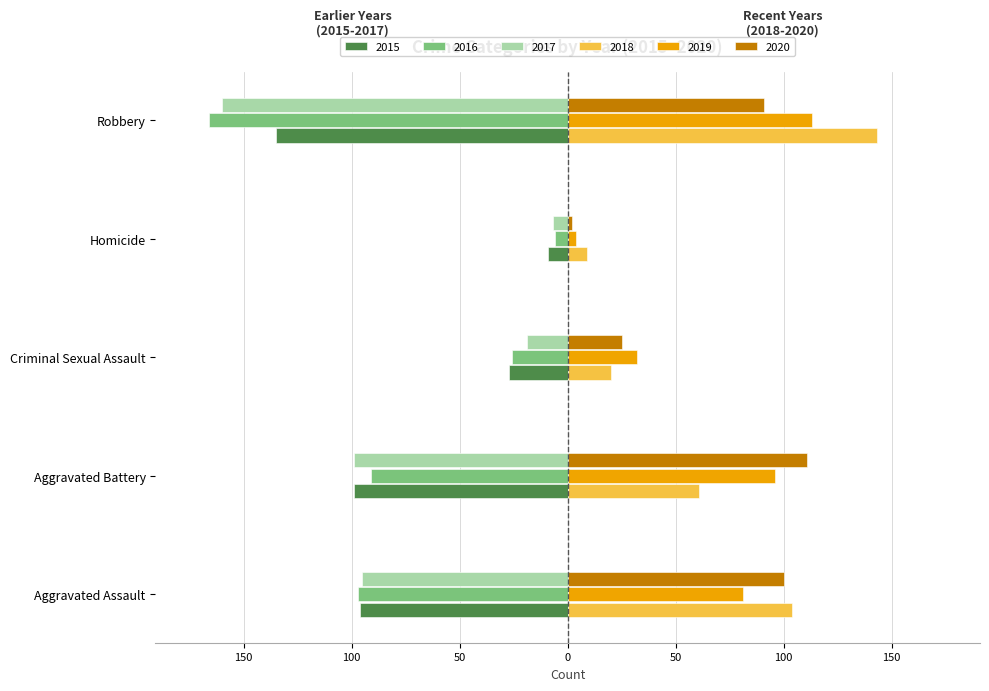

What are all the series names shown in the legend?

2015, 2016, 2017, 2018, 2019, 2020